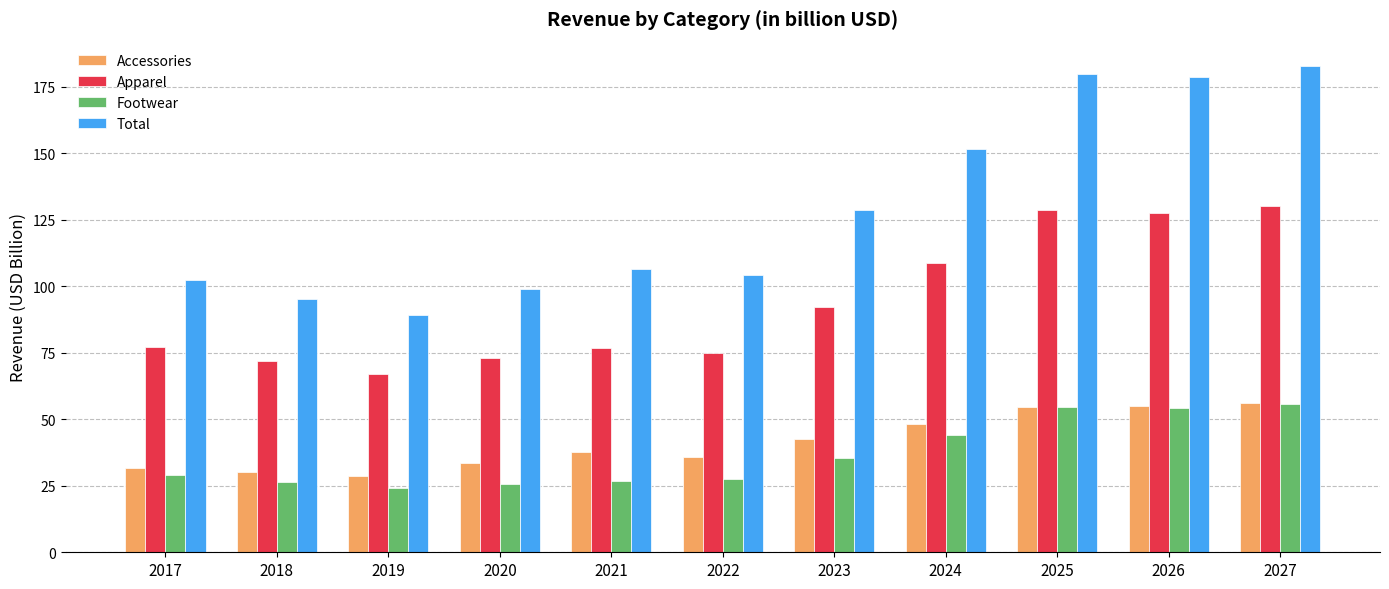

Which series has the largest range (max minus min)?

Total